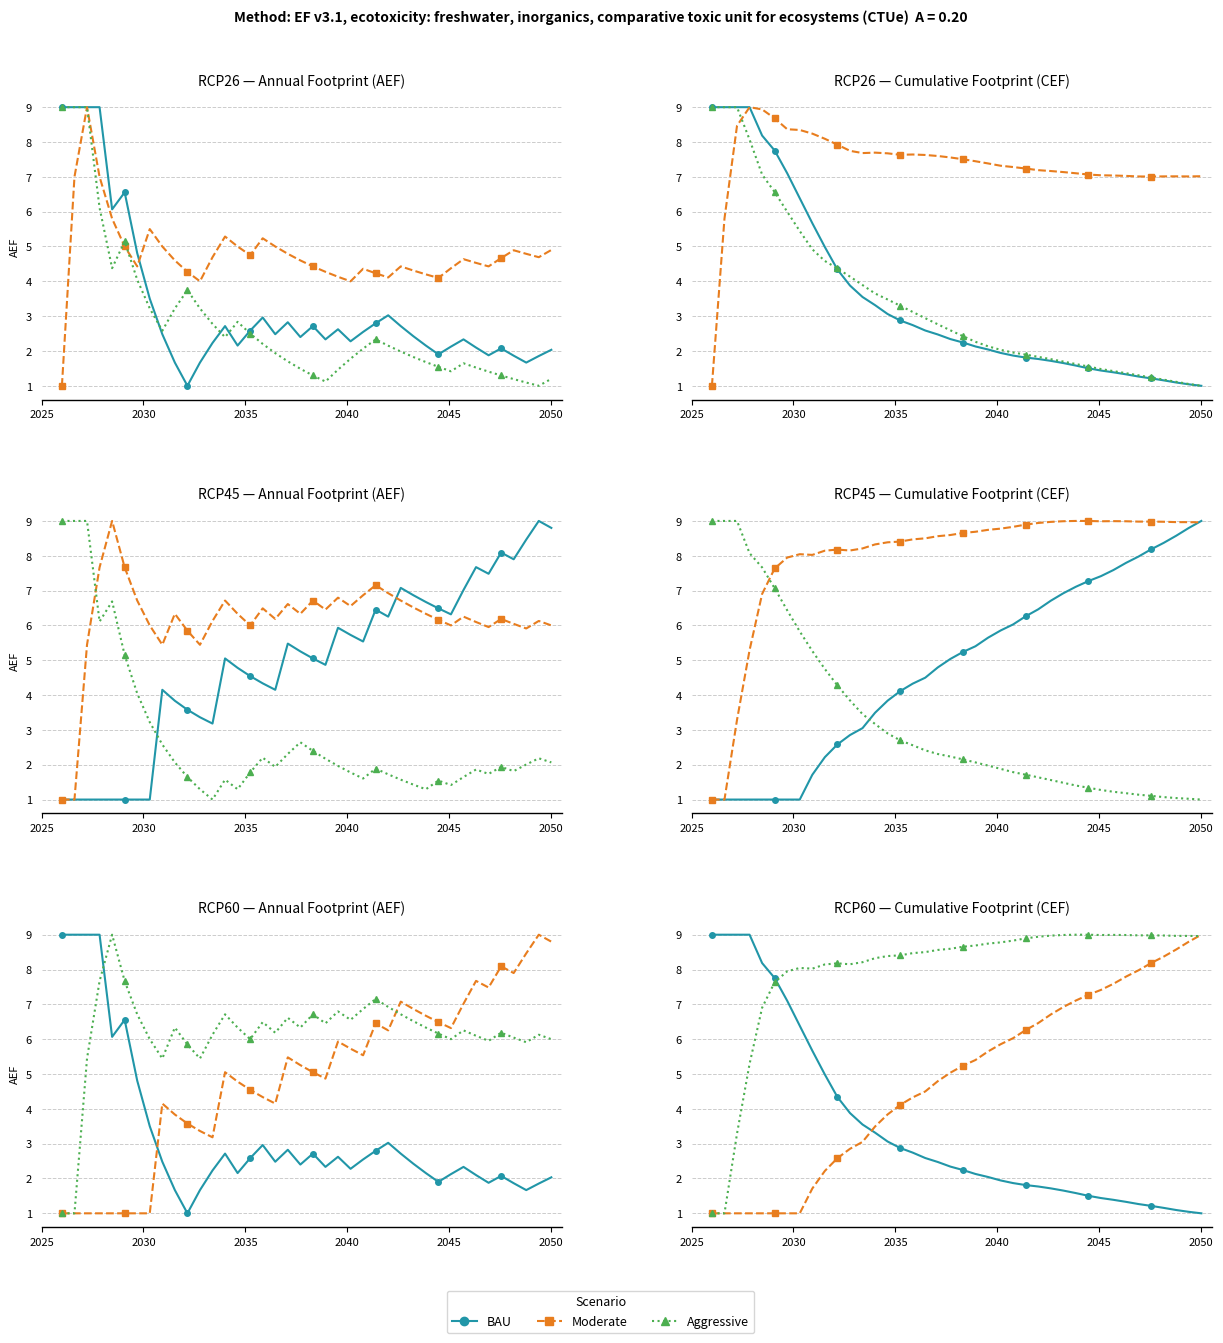

At which label does BAU reach its peak?

2025